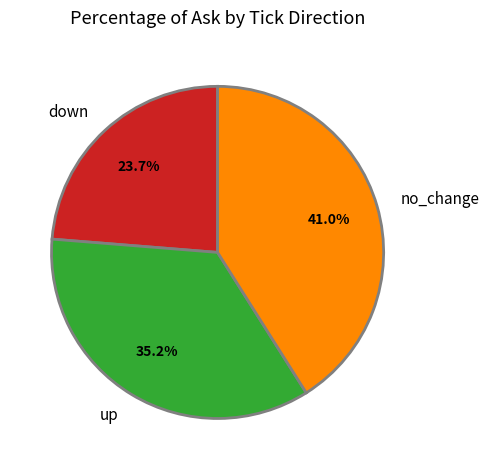

How many segments does this pie chart have?

3